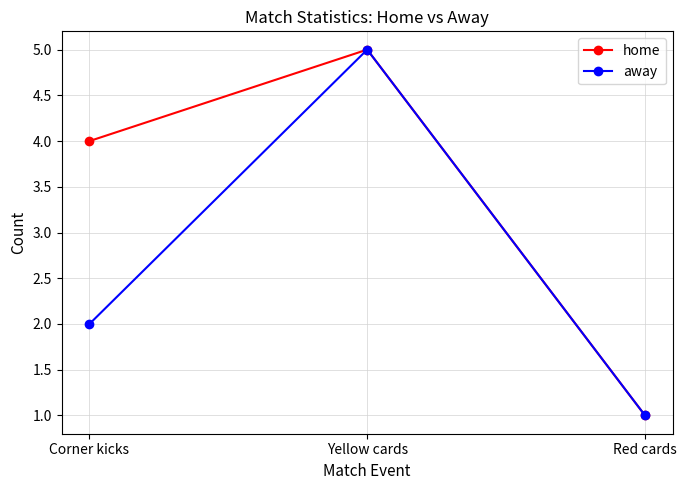

Rank the series by their average value, from lowest to highest.

away, home